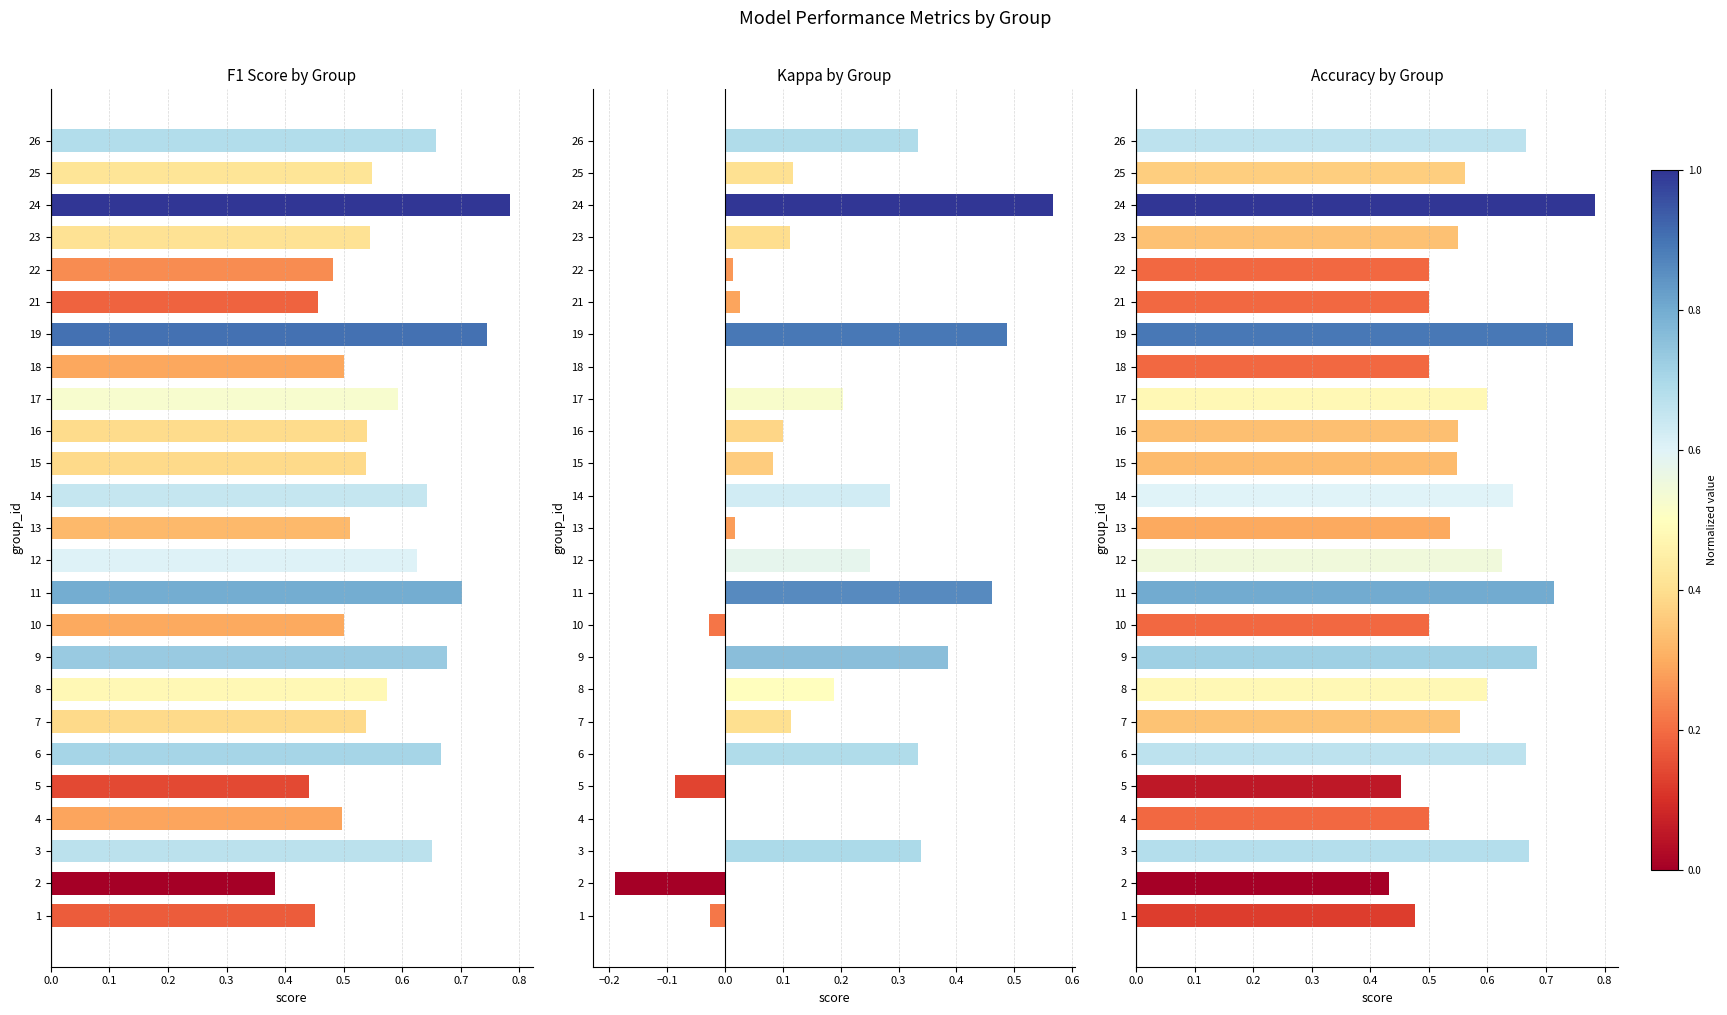

What is the sum of all Kappa by Group values?

4.1